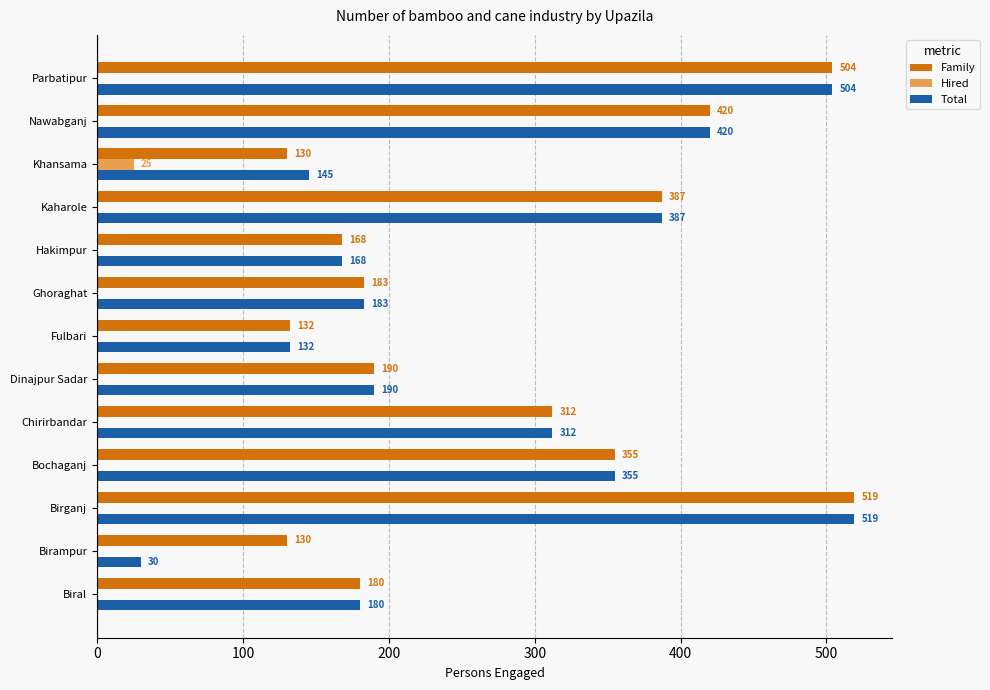

What is the sum of all Total values?

3525